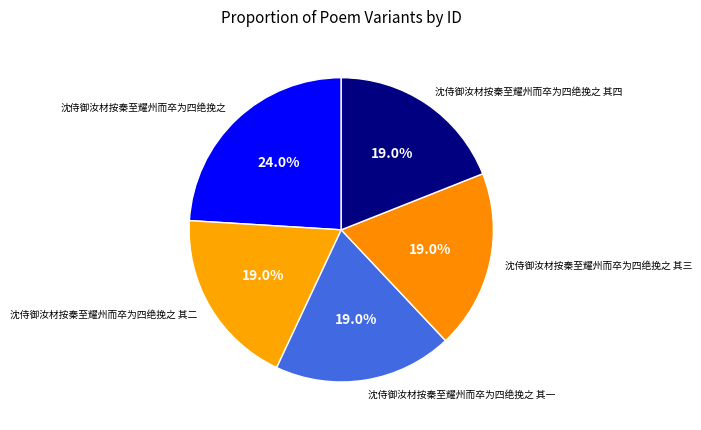

What is the ratio of the value at 沈侍御汝材按秦至耀州而卒为四绝挽之 to the value at 沈侍御汝材按秦至耀州而卒为四绝挽之 其三?

1.3